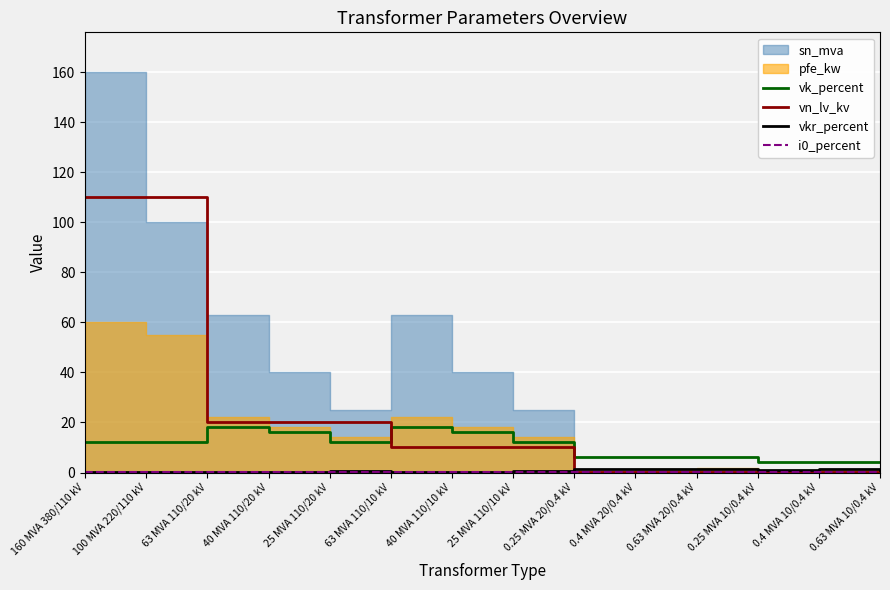

True or false: vn_lv_kv has more than 0 points higher than both neighbors.

False